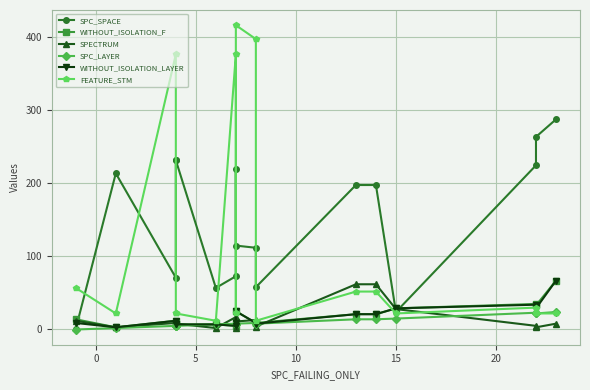

True or false: WITHOUT_ISOLATION_LAYER and SPECTRUM intersect in this chart.

True